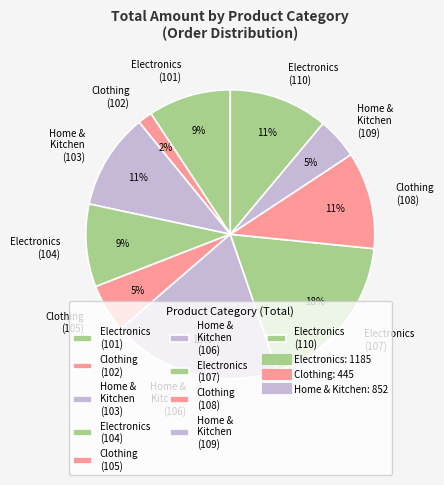

How many slices are in this pie chart?

10